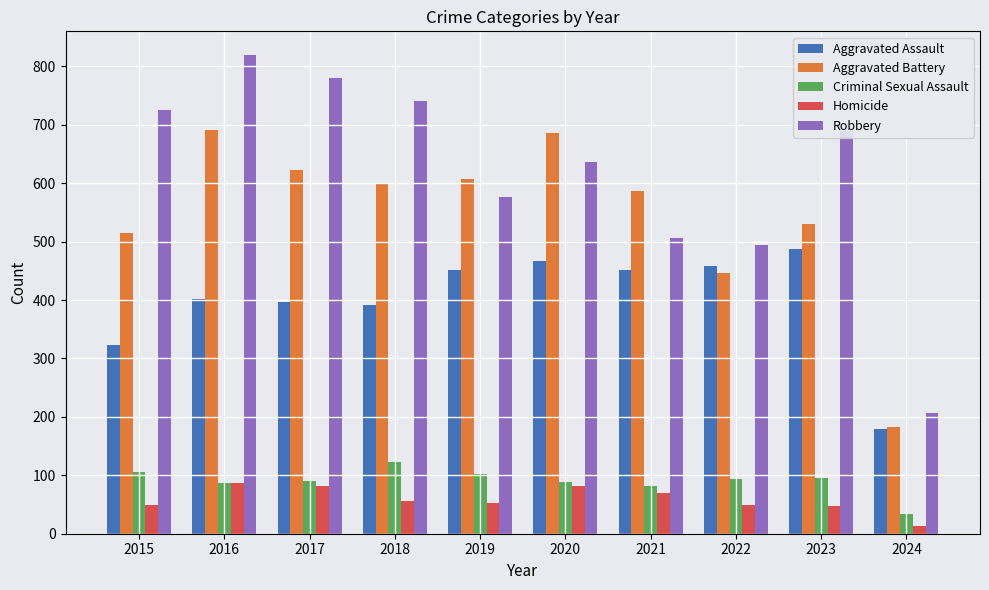

What is the difference between the Homicide values at 2016 and 2019?

34